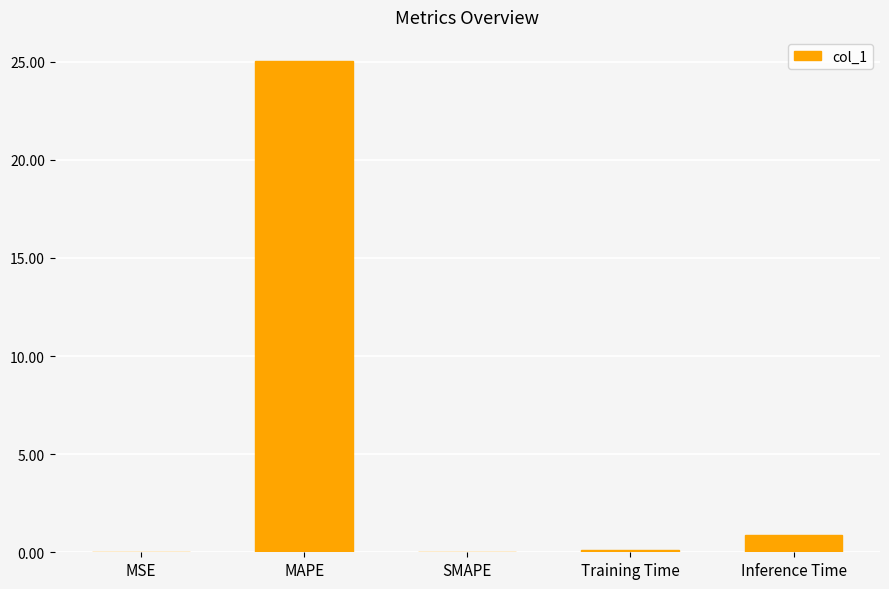

Is it true that the value at Inference Time is 0.9?

True